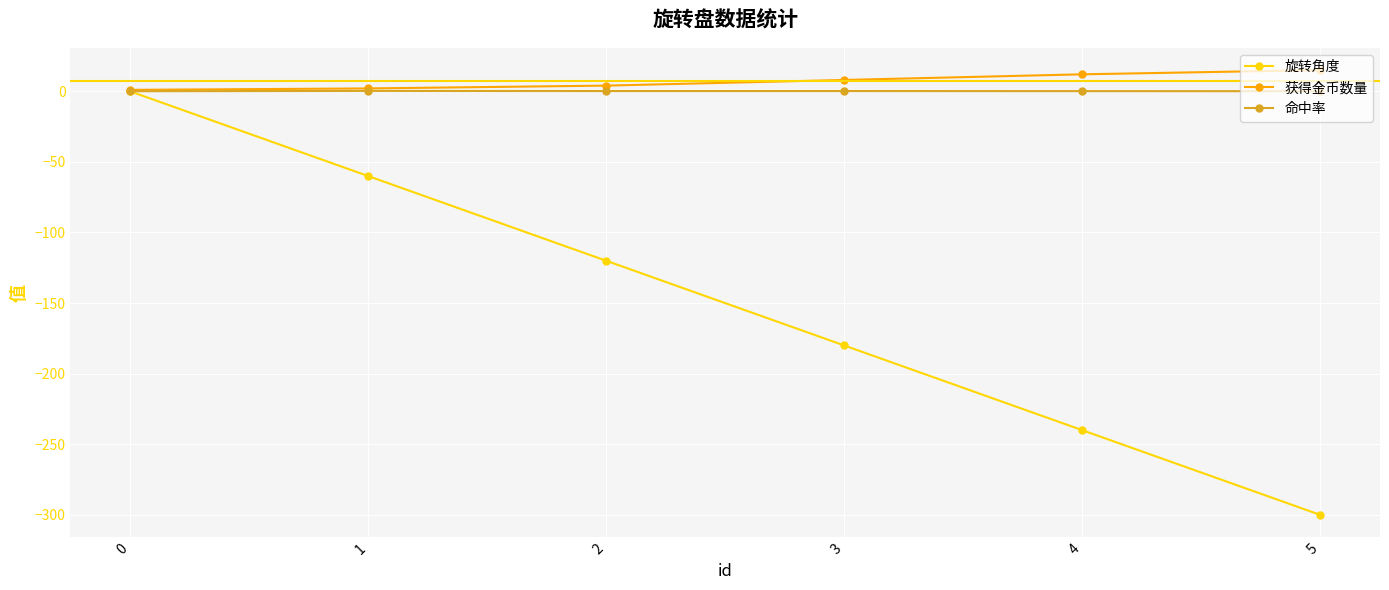

The 旋转角度 series shows 0.0 at 0. True or false?

True